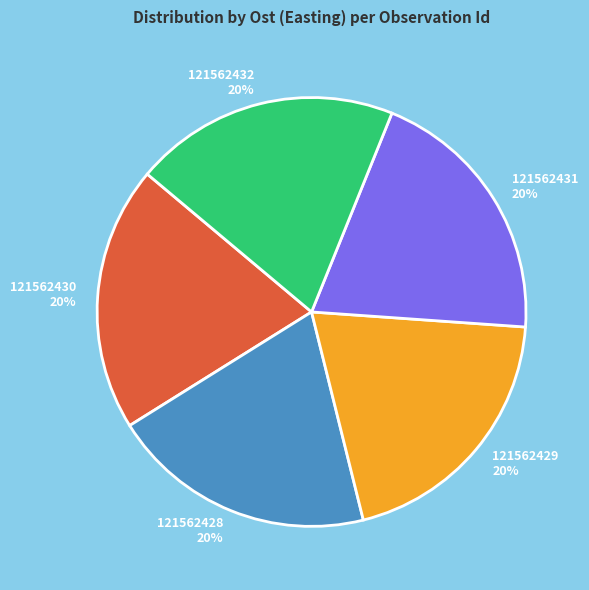

What percentage is the 121562429 slice, to the nearest percent?

20%